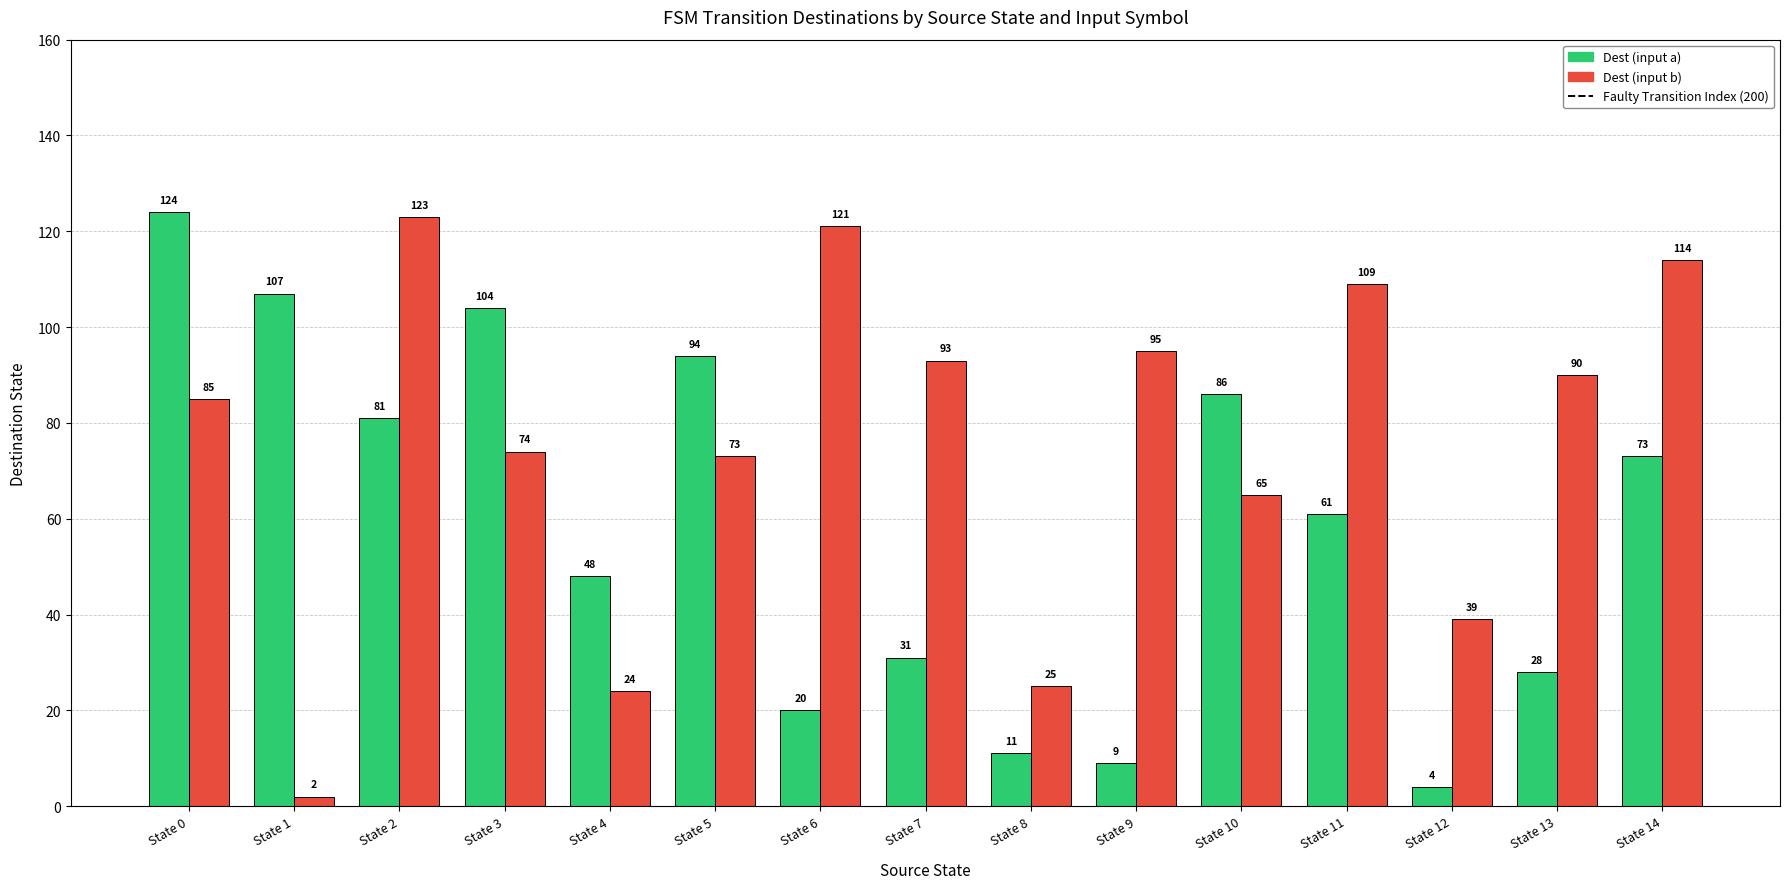

What is the total value across all series at State 0?

209